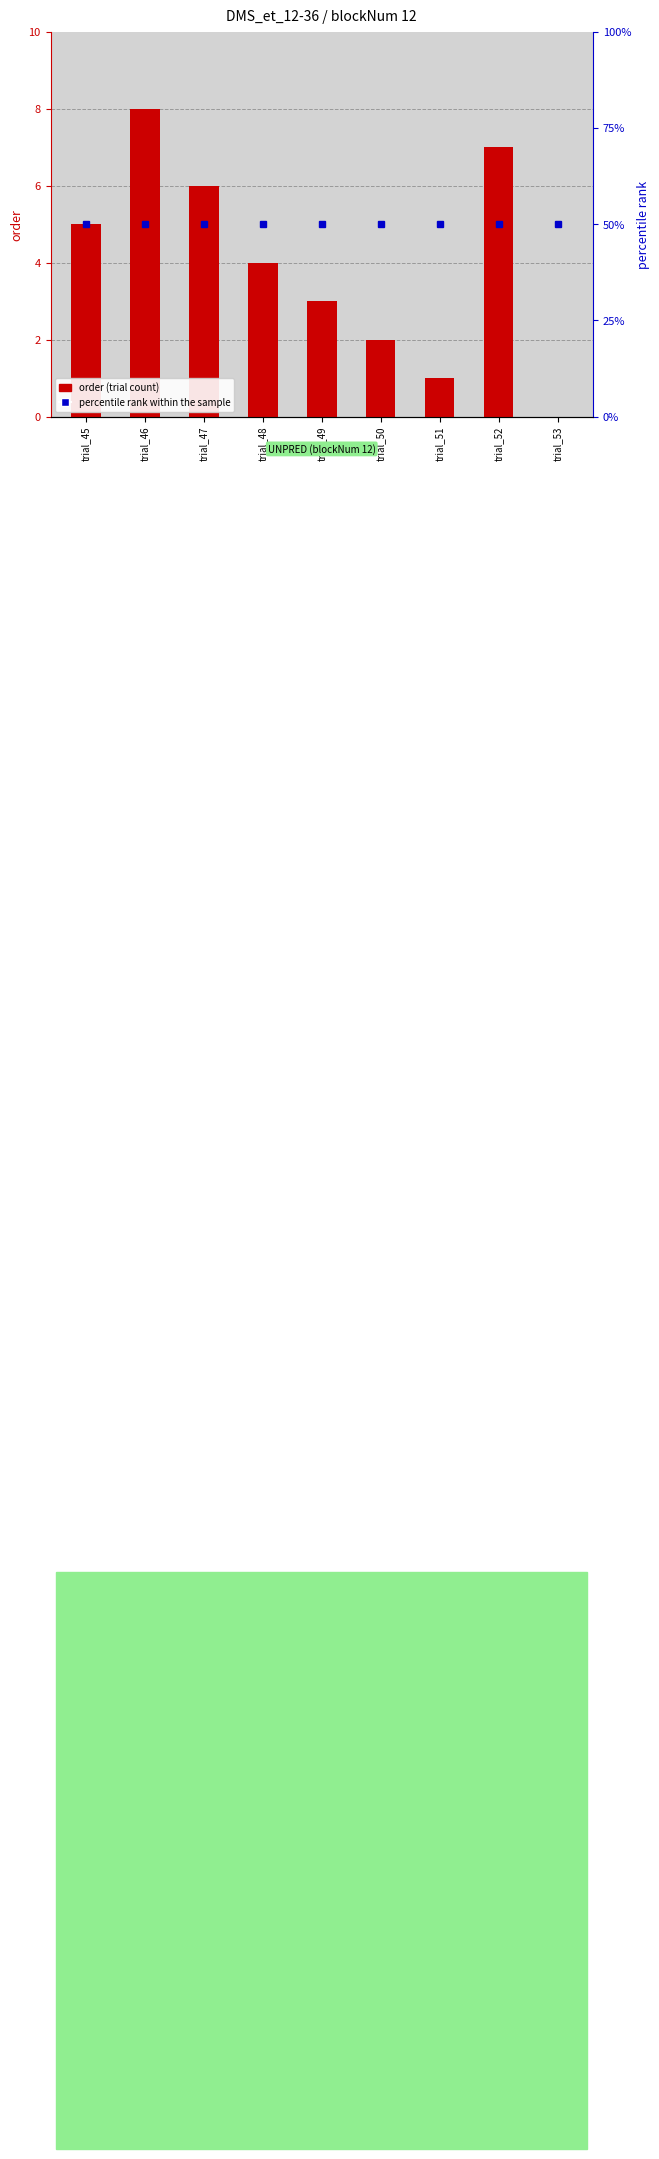

How many values in the order (trial count) series exceed 4?

4